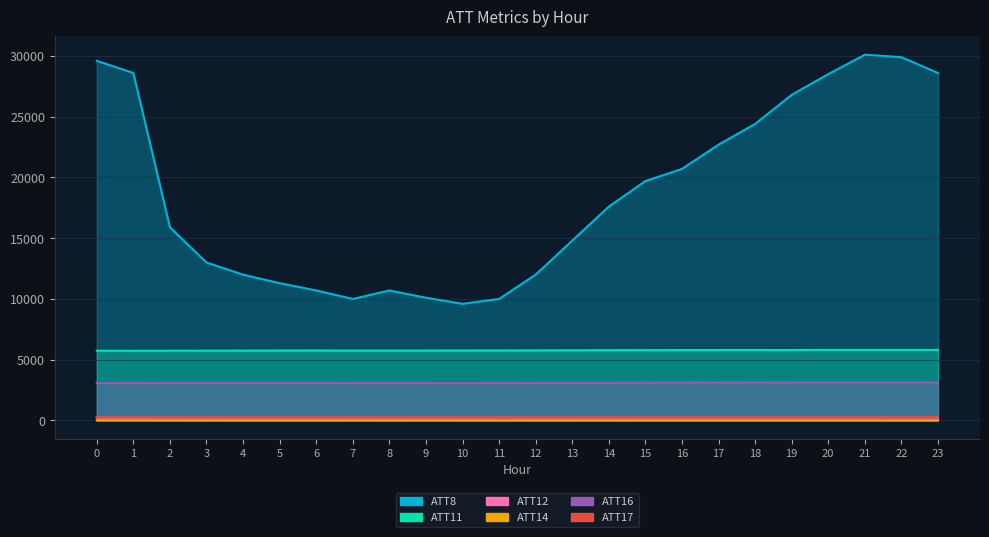

Count the number of data series in this chart.

6